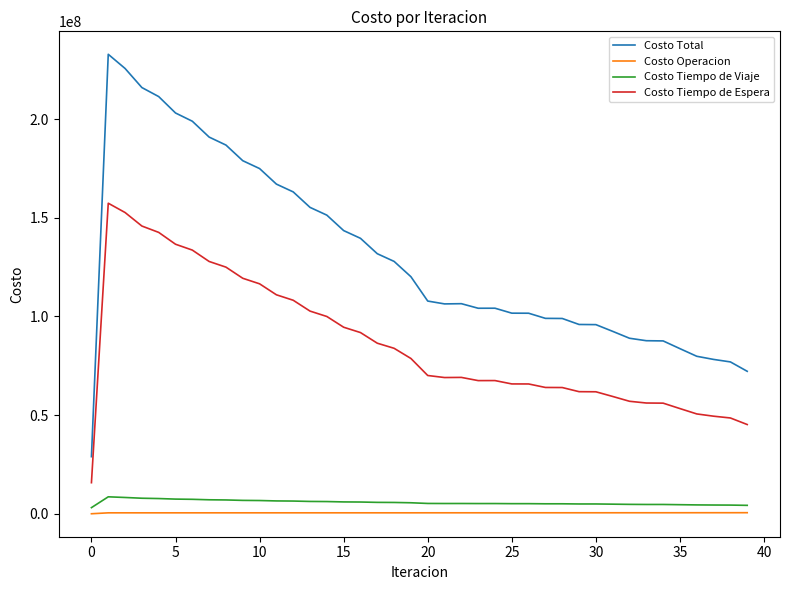

Which series has the largest total across all categories?

Costo Total